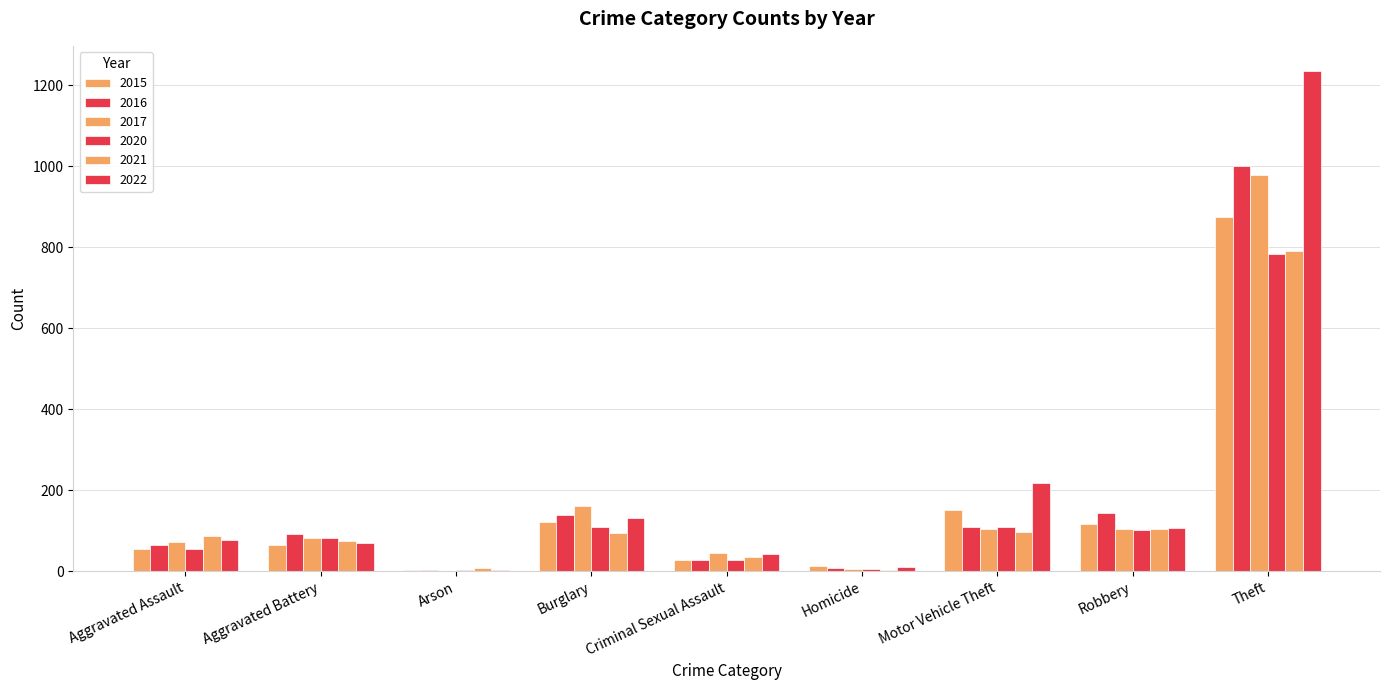

True or false: 2016 has a value of 258 at Robbery.

False